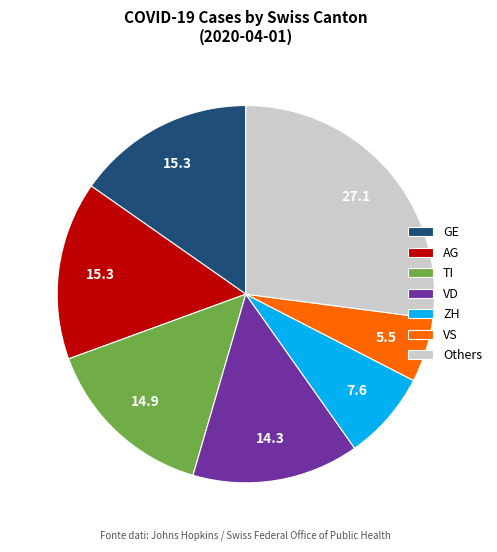

True or false: GE accounts for 28% of the total.

False